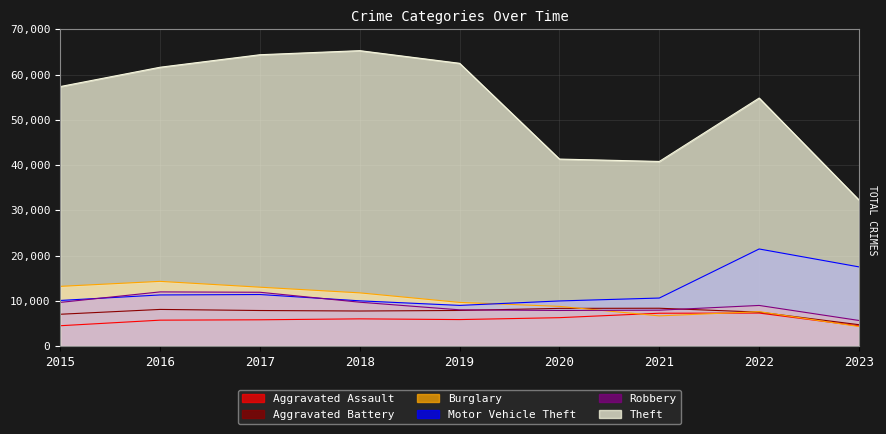

What is the minimum value shown in the chart?

4302